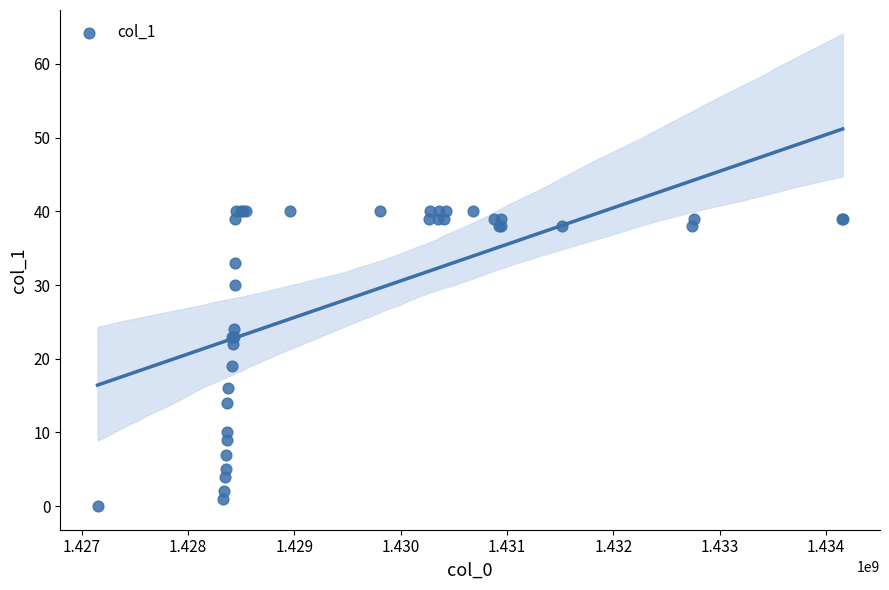

What Y value in the scatter plot is closest to 20?

19